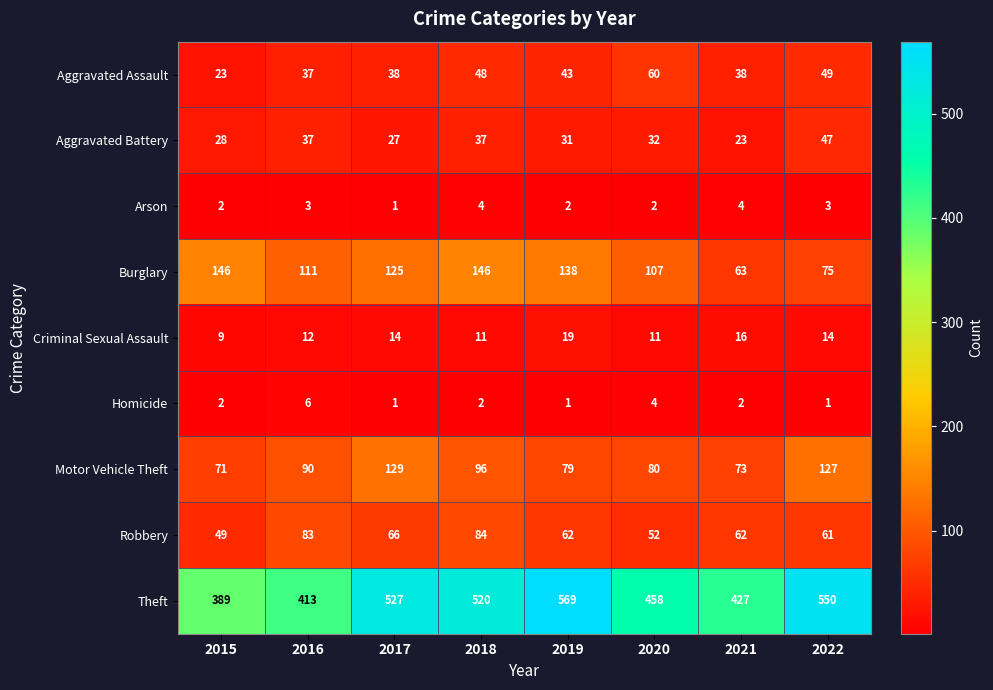

Is the value of Burglary at 2021 greater than the value of Aggravated Battery at 2017?

Yes